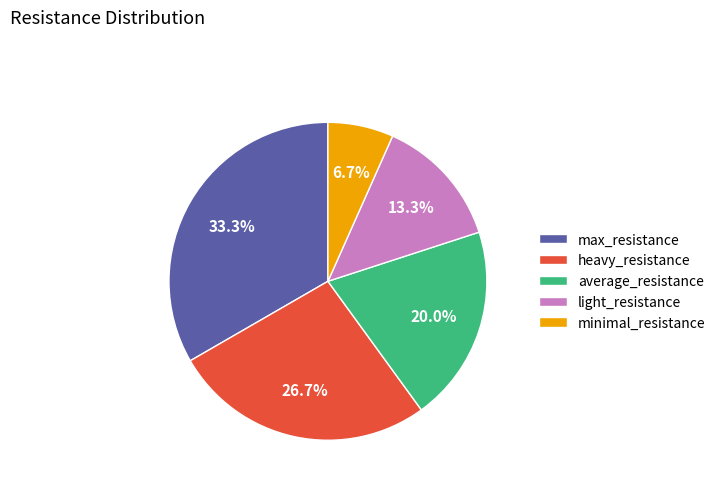

What is the smallest slice in the pie chart?

minimal_resistance